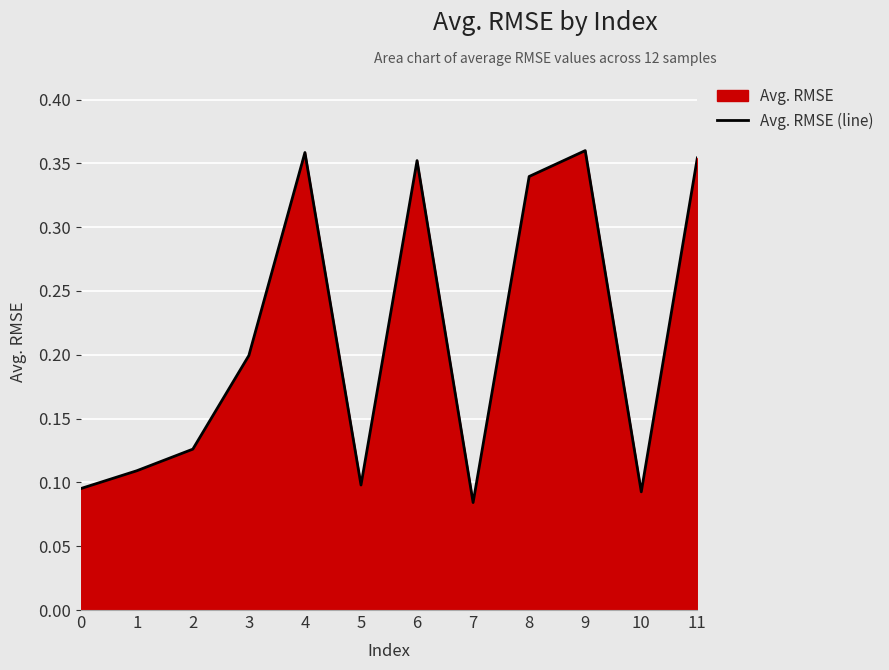

The value at 1 is 0.1. True or false?

True